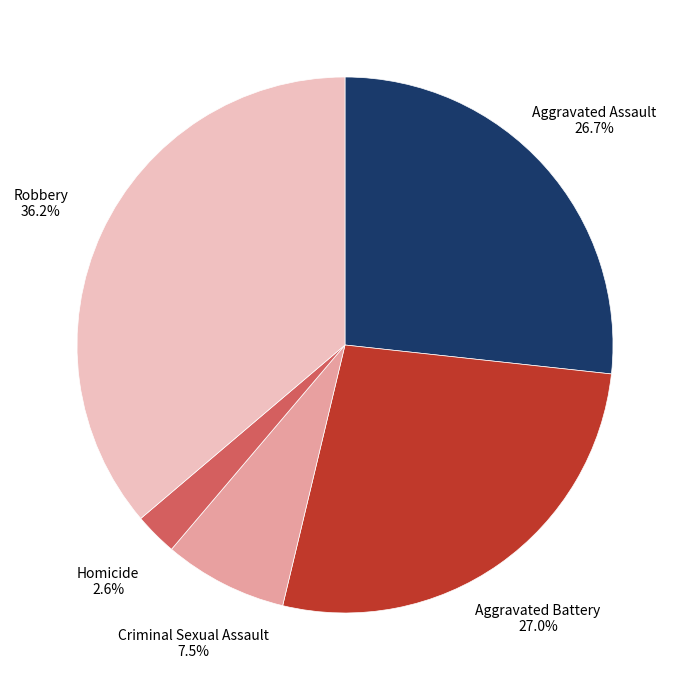

Is there a majority slice in this chart?

No